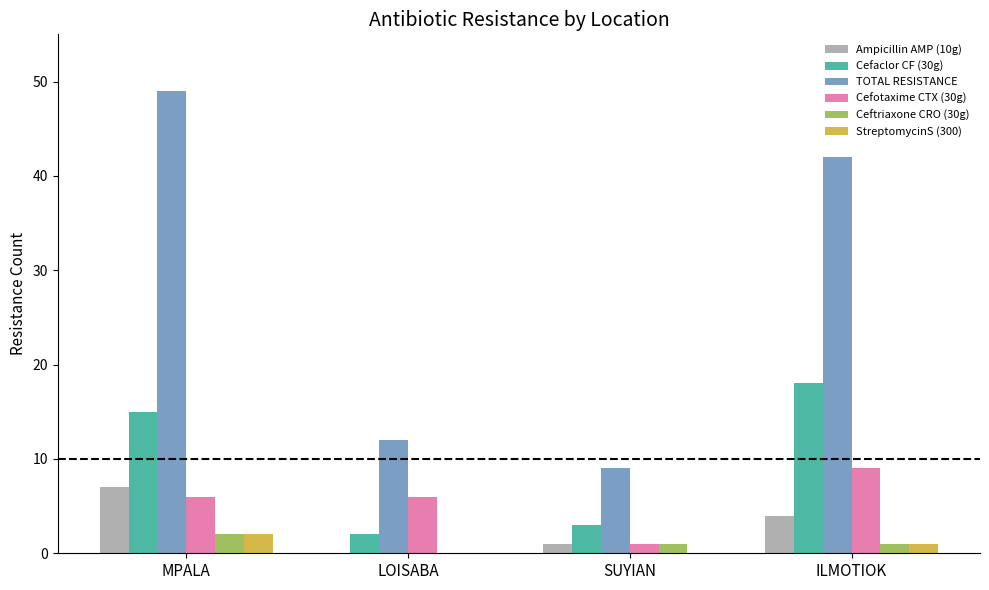

The value of Cefaclor CF (30g) at LOISABA is 2. True or false?

True